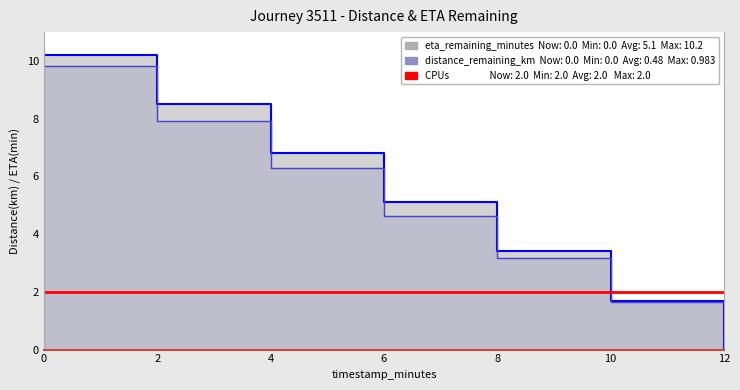

Is it true that distance_remaining_km equals 4.9 at 8.0?

False